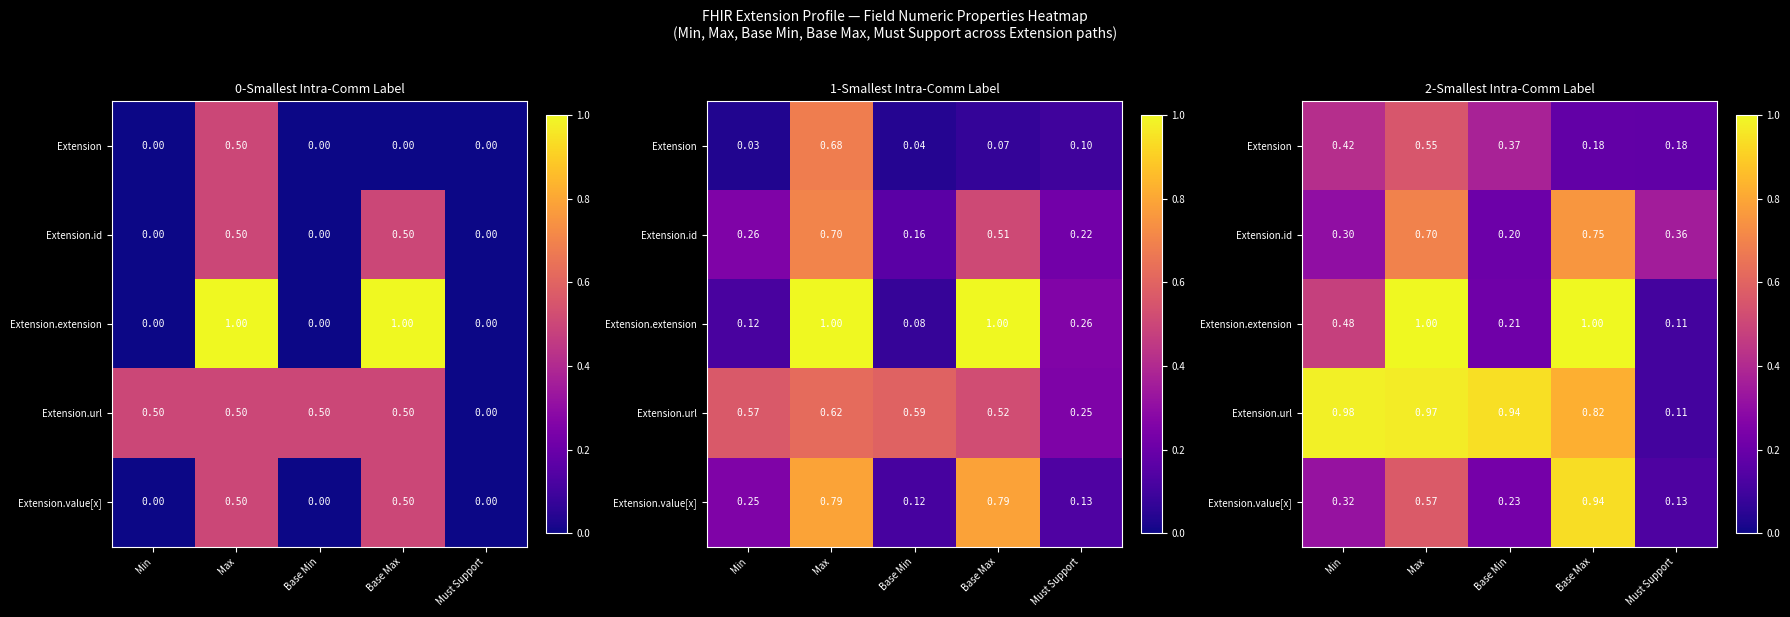

At which label is Extension.url closest to 0?

Must Support